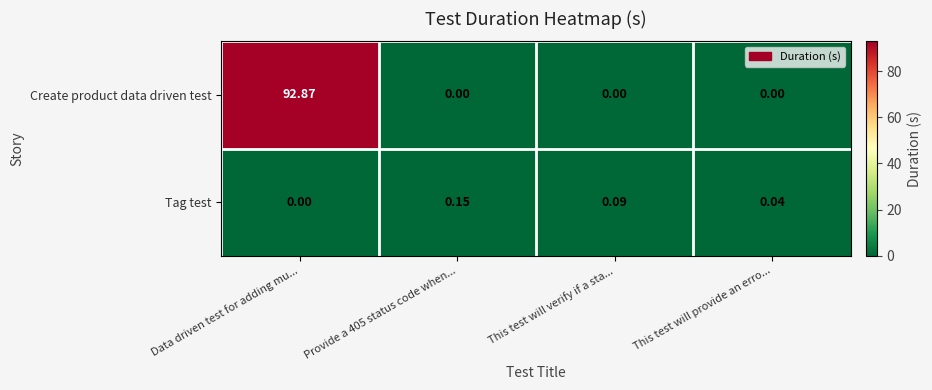

Rank the series at This test will verify if a sta... from lowest to highest value.

Create product data driven test, Tag test